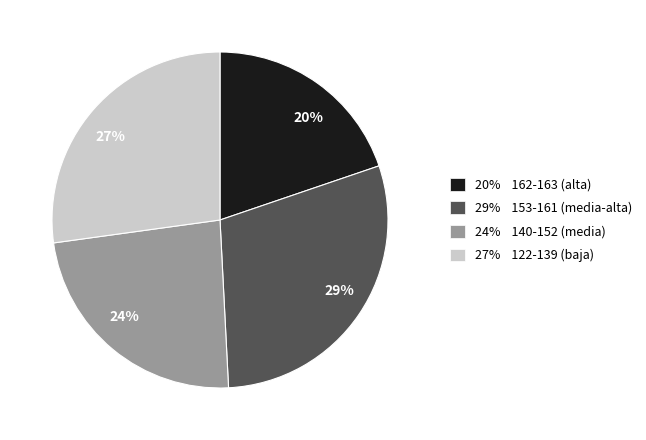

Combined, do 27% 122-139 (baja) and 24% 140-152 (media) account for over 50%?

Yes